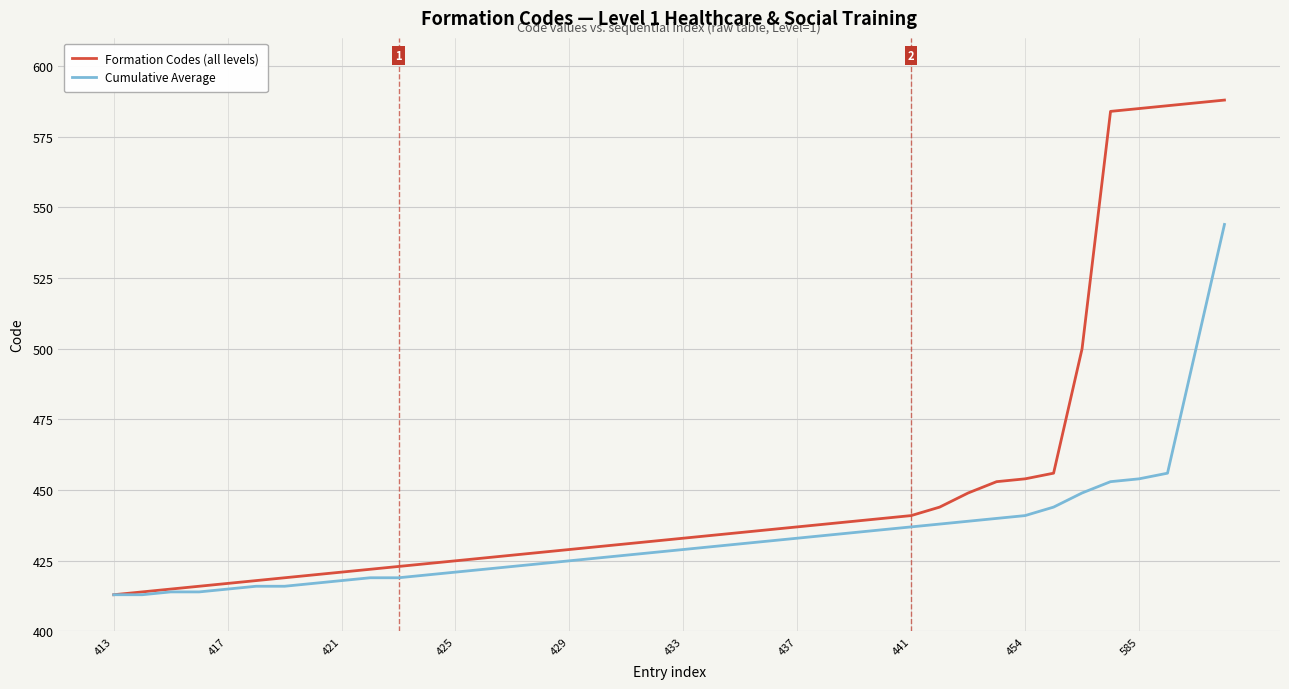

Which series has the widest spread of values?

Formation Codes (all levels)